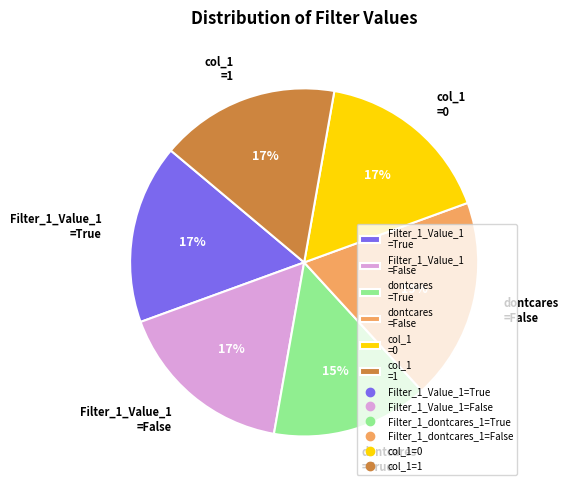

Which slice is the largest?

dontcares =False